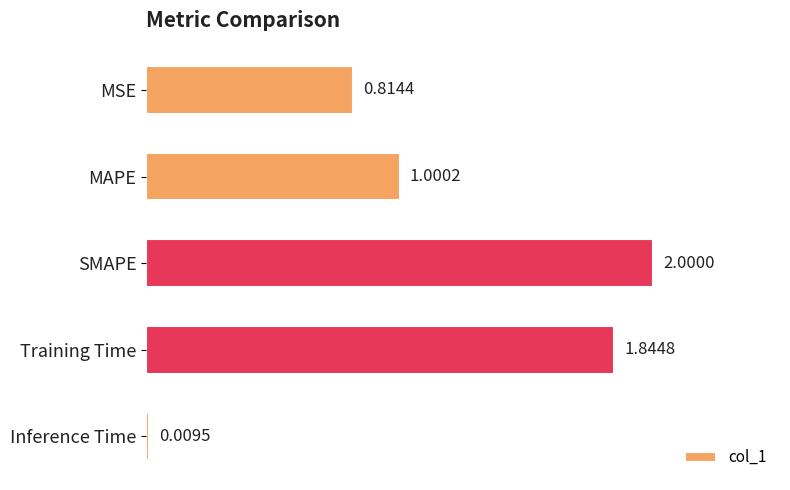

Where is the data nearest to the value 1?

MAPE